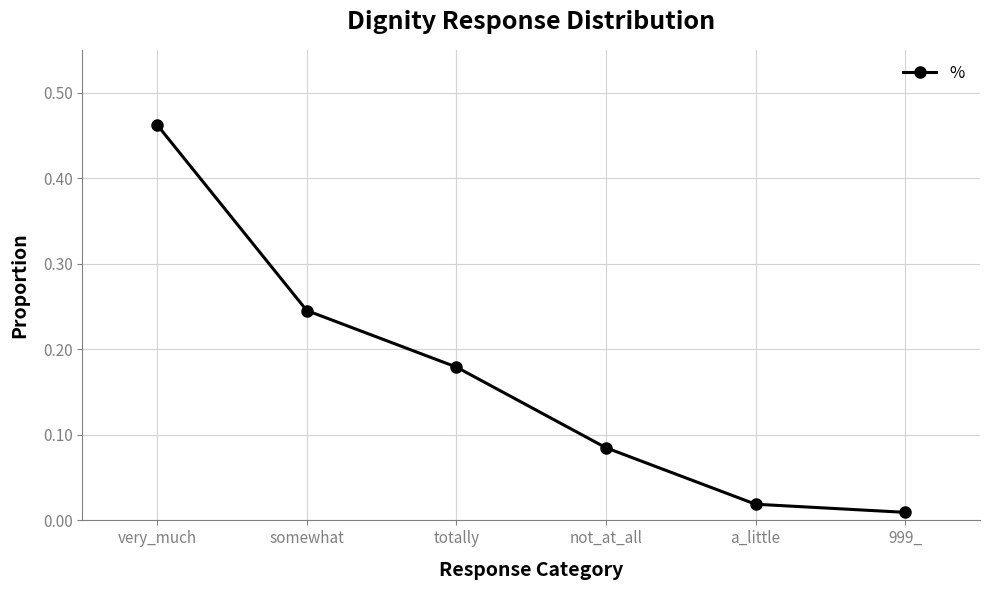

Which category has the highest value across all series?

very_much